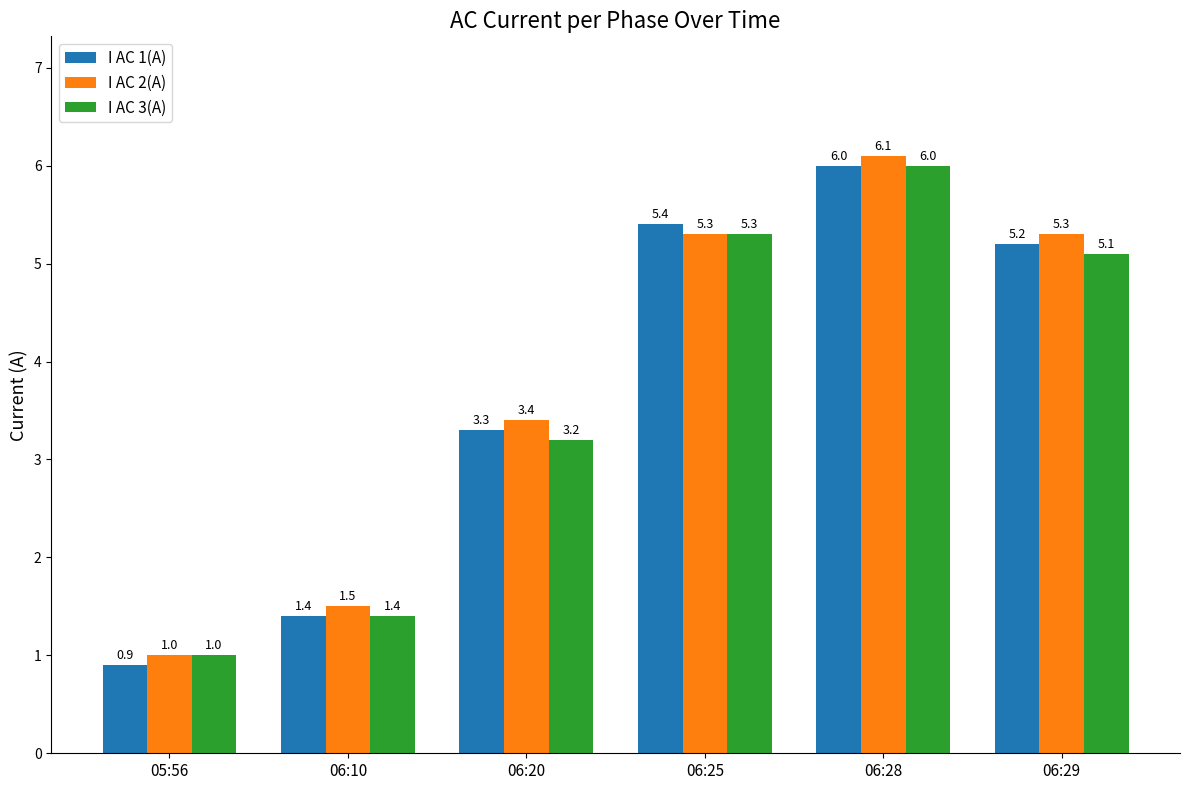

At 06:20, list the series in order from smallest to largest.

I AC 3(A), I AC 1(A), I AC 2(A)